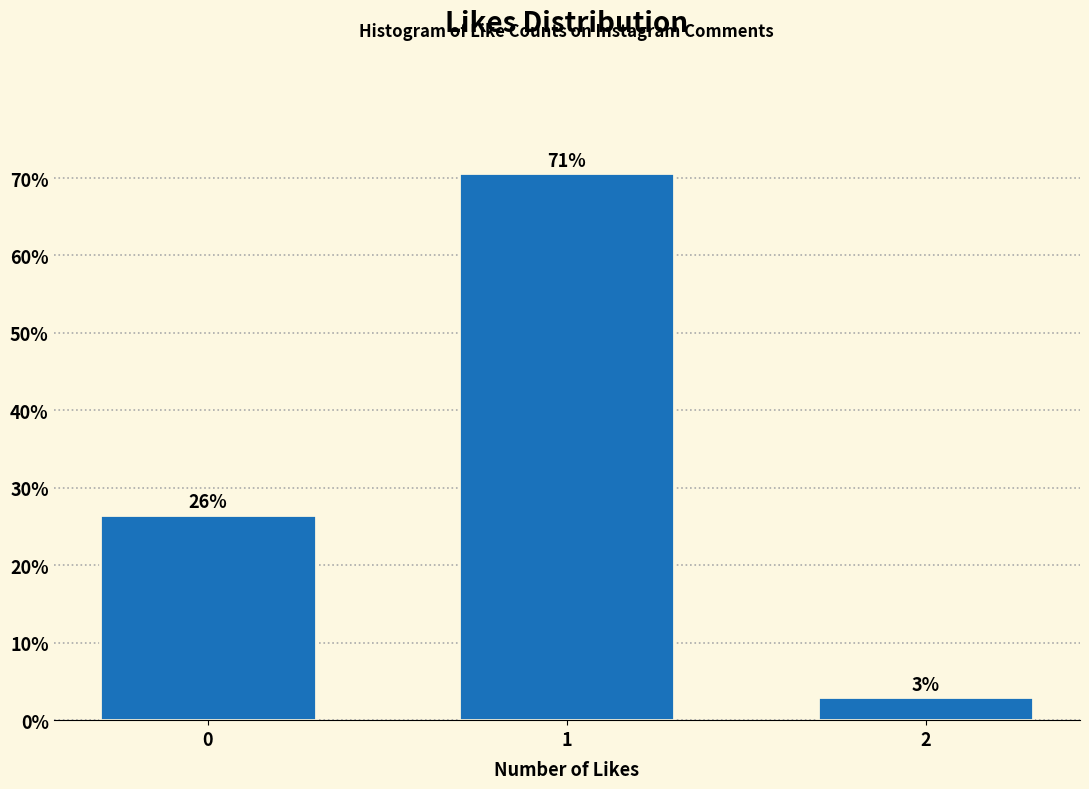

How many bars are there in total?

3